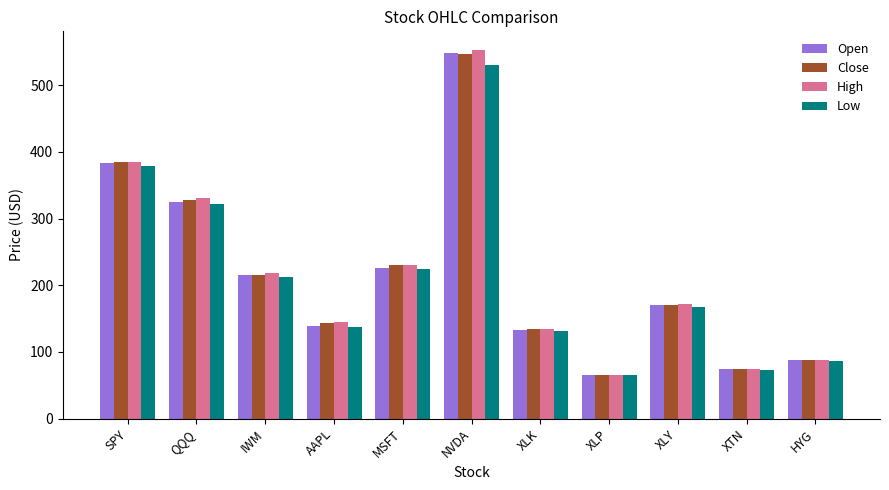

What is the difference between the highest and lowest values at XLP?

1.1